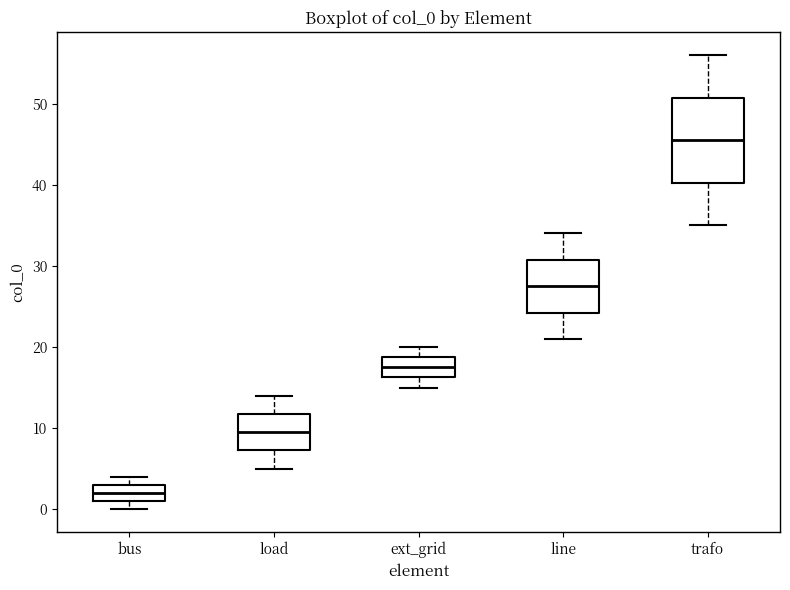

Reading left to right, read every box against the y-axis: the position of its median line, the range the box covers, and the ends of its whiskers. The values are not printed on the chart, so give them approximately, as read against the axis.

bus: median 2, box 1 to 3, whiskers 0 to 4
load: median 10, box 7 to 12, whiskers 5 to 14
ext_grid: median 18, box 16 to 19, whiskers 15 to 20
line: median 28, box 24 to 31, whiskers 21 to 34
trafo: median 46, box 40 to 51, whiskers 35 to 56